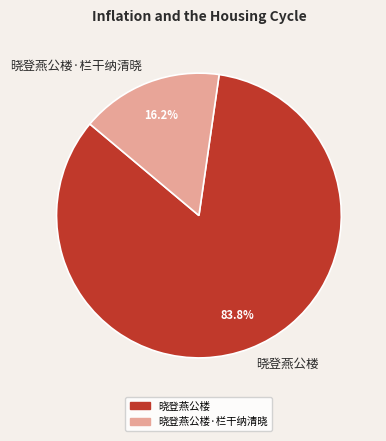

Is it true that 晓登燕公楼 is 76% of the pie?

False